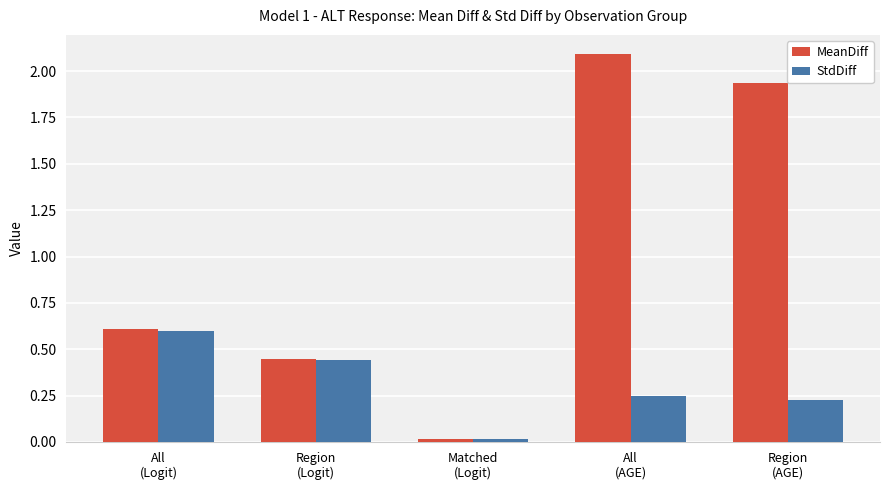

At which label does StdDiff reach its minimum?

Matched
(Logit)